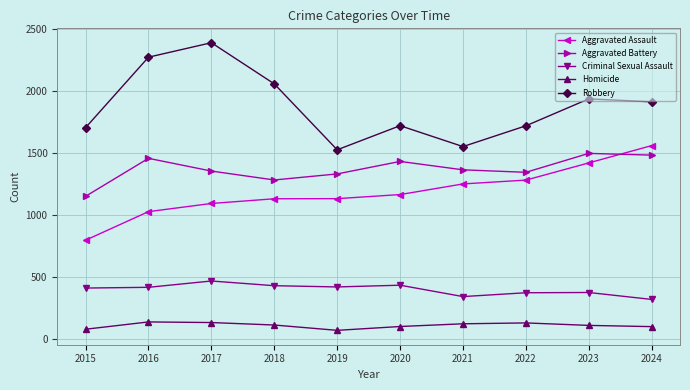

At 2021, list the series in order from smallest to largest.

Homicide, Criminal Sexual Assault, Aggravated Assault, Aggravated Battery, Robbery